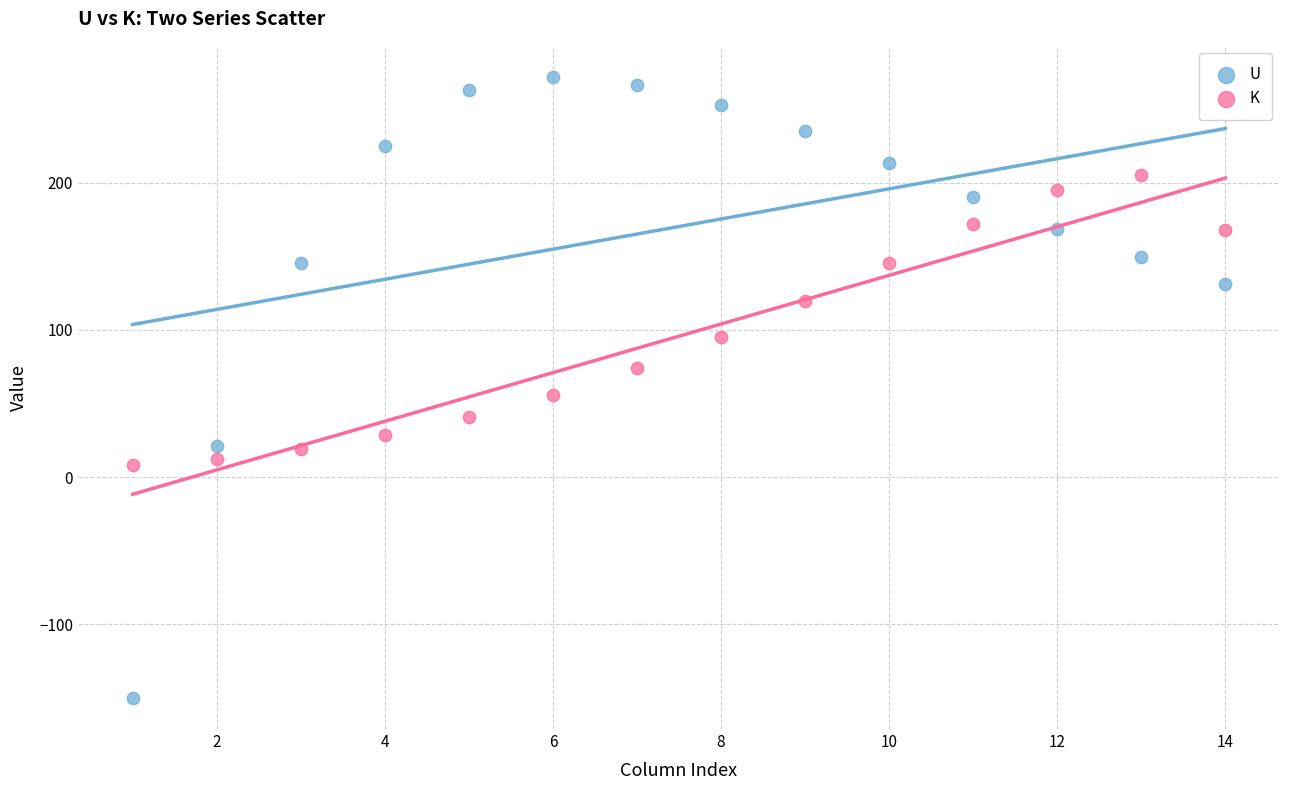

Across all data points, what is the range of X values (max minus min)?

13.0